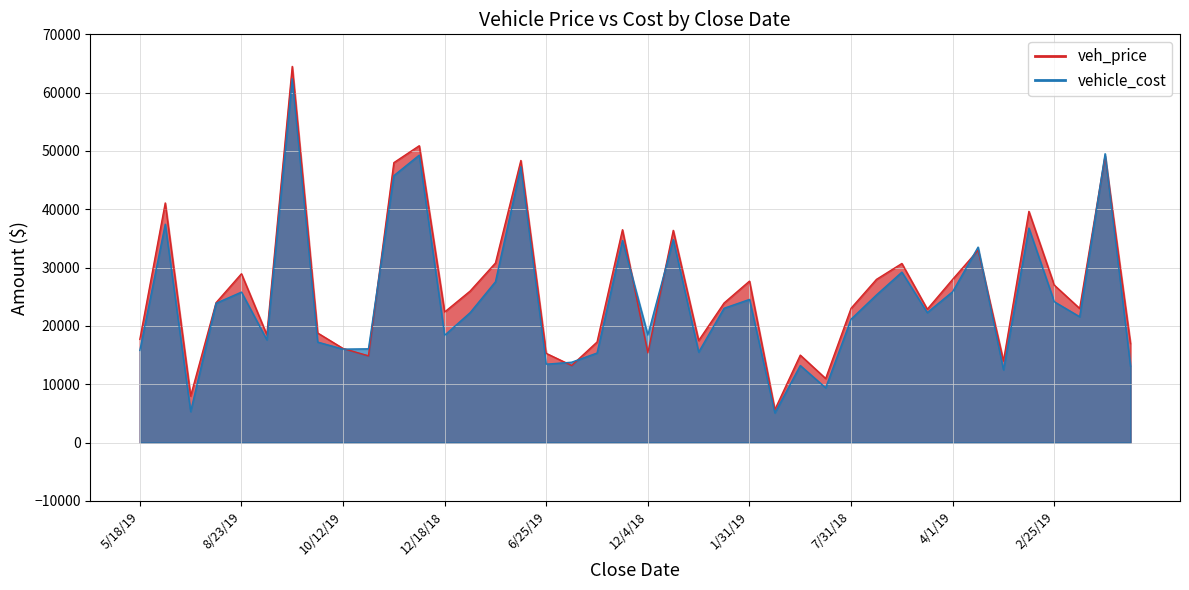

Between 9/5/19 and 7/18/19, which series saw the biggest shift?

vehicle_cost